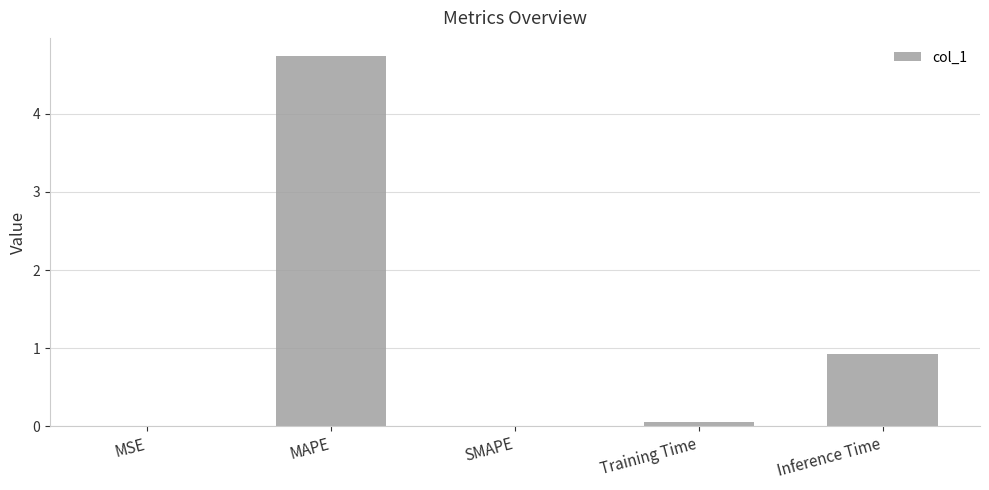

The chart shows a value of 2.9 at SMAPE. True or false?

False